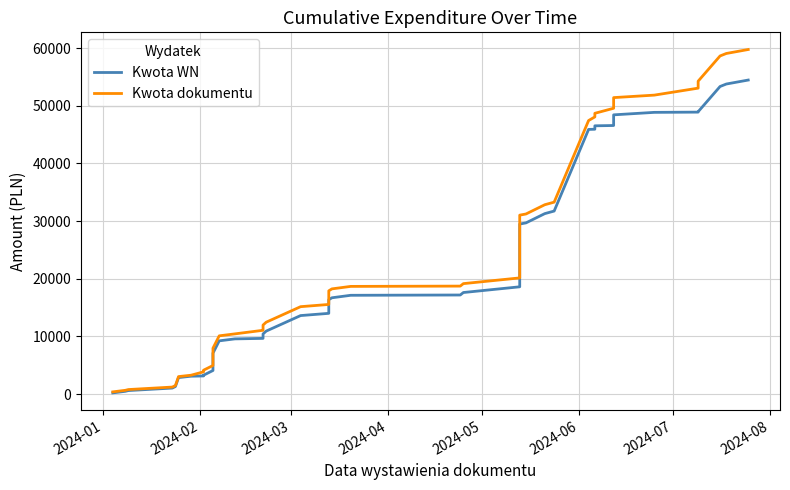

True or false: Kwota dokumentu and Kwota WN intersect in this chart.

False